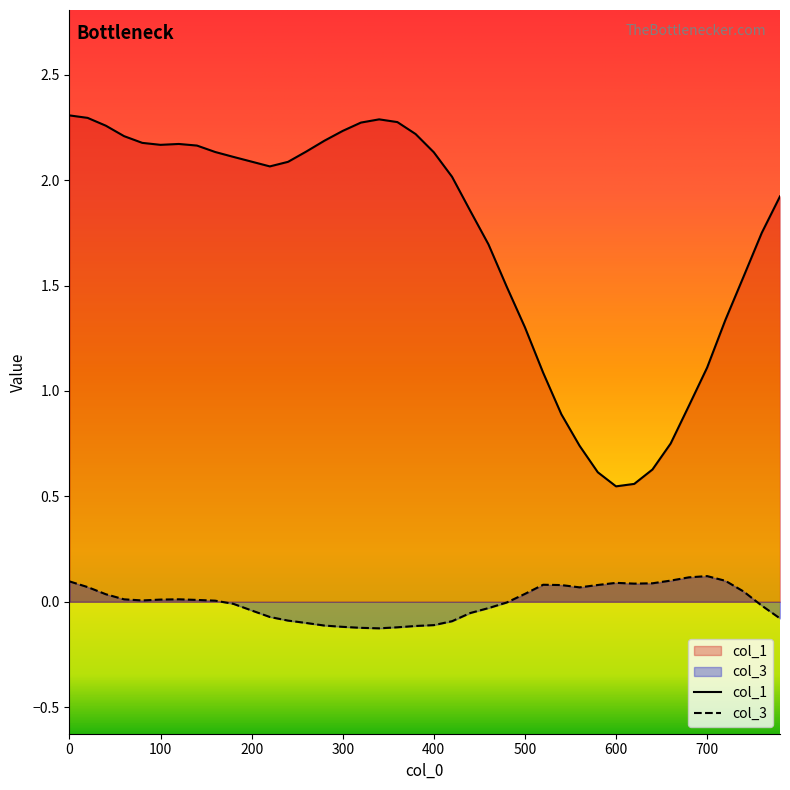

True or false: col_3 and col_1 intersect in this chart.

False